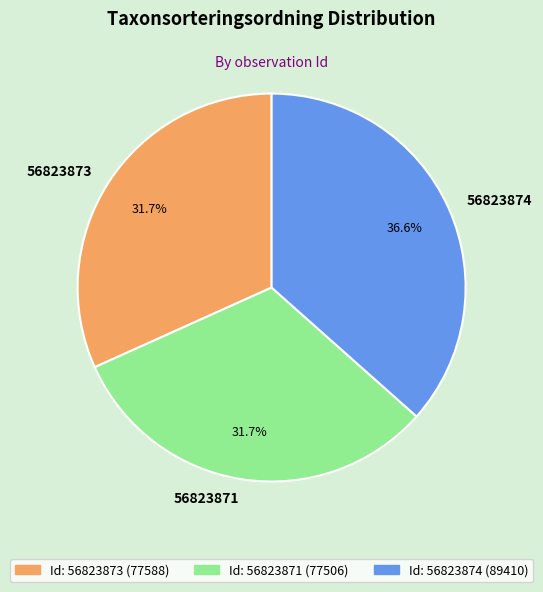

Does 56823871 represent more than half of the total?

No